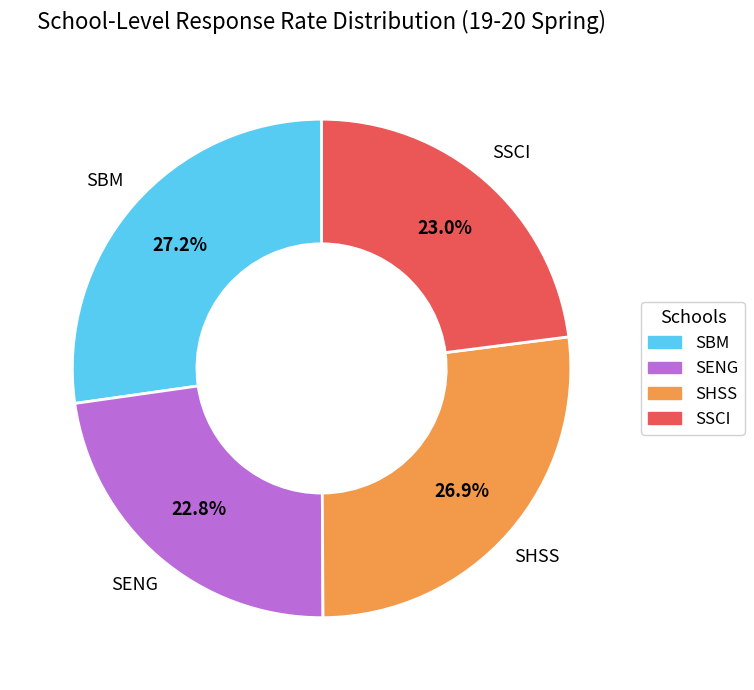

Combined, what portion of the pie is SSCI and SHSS?

49.9%